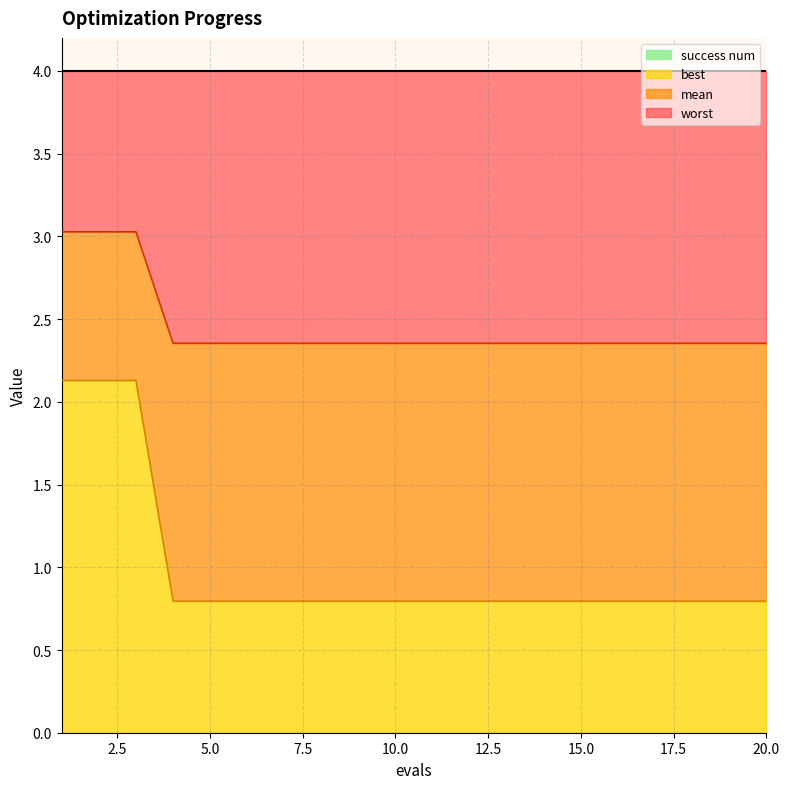

How many lines are shown in the chart?

4